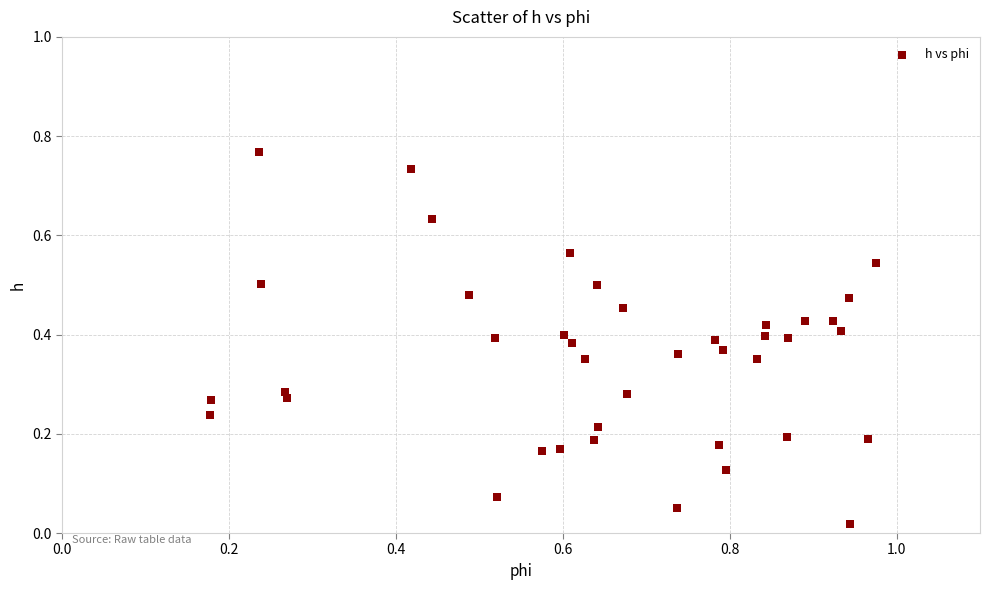

How many points are shown in the scatter plot?

40